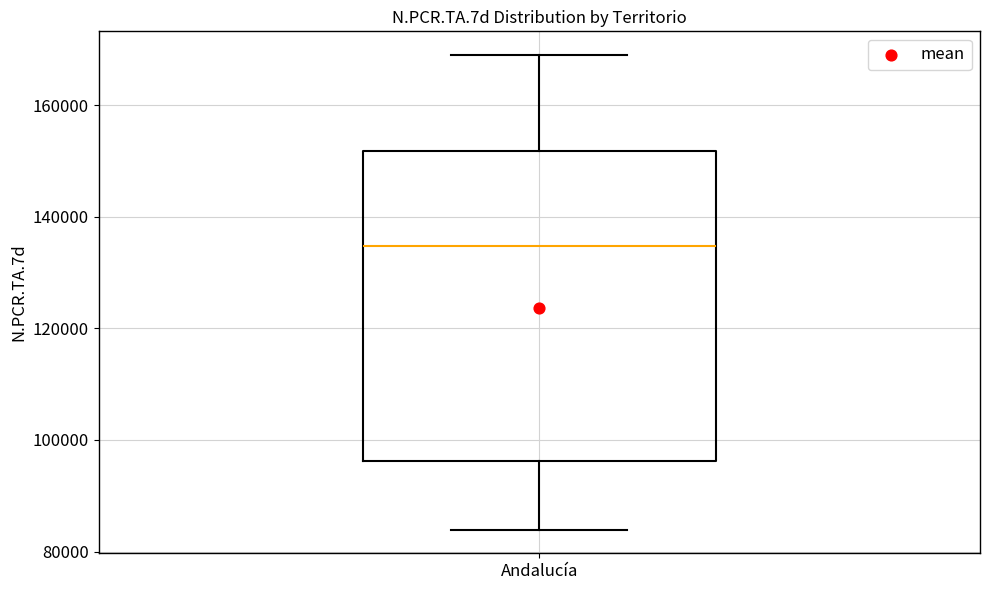

Transcribe this box plot: give where the median line is, the range the box spans, and where the two whiskers end, as read against the y-axis. The values are not printed on the chart, so give them approximately, as read against the axis.

median 134000, box 96000 to 152000, whiskers 84000 to 168000